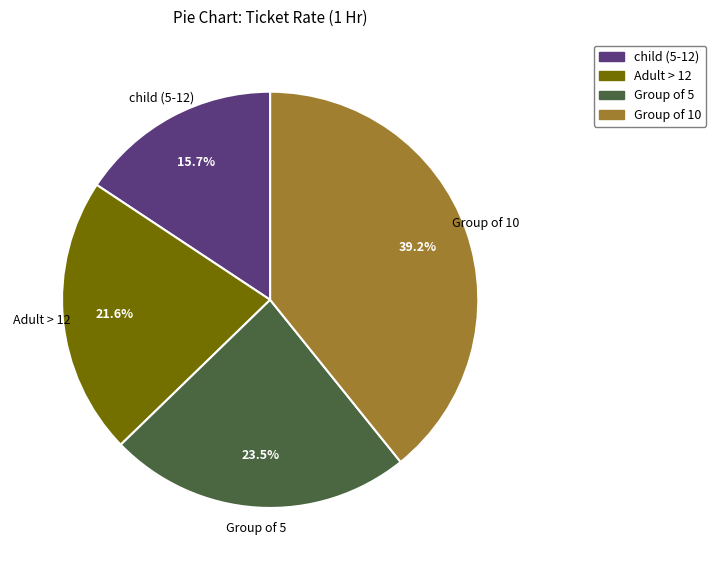

Is it true that Group of 10 is 39% of the pie?

True